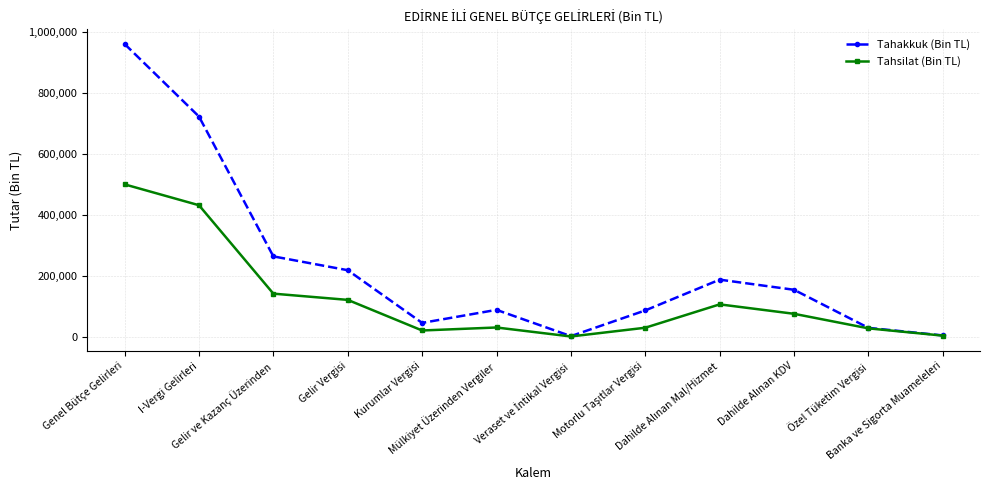

What is the lowest value of the Tahakkuk (Bin TL) series?

1861